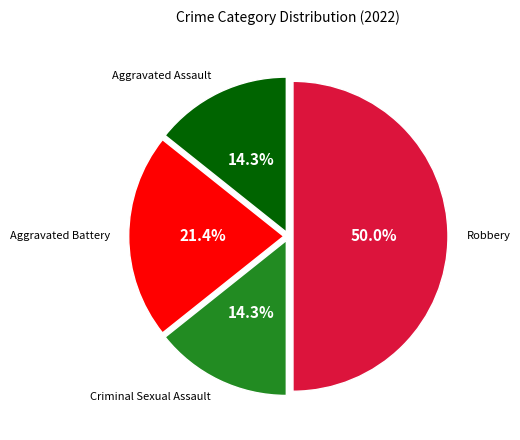

To the nearest percent, what is the combined percentage of Criminal Sexual Assault and Aggravated Assault?

29%